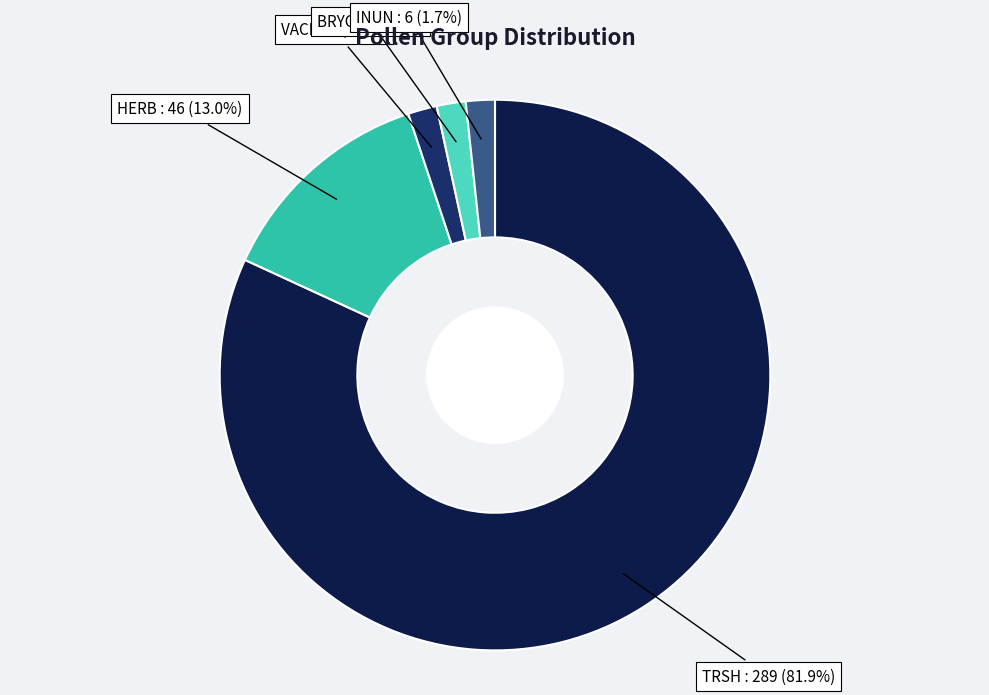

Count the number of slices in the pie.

5